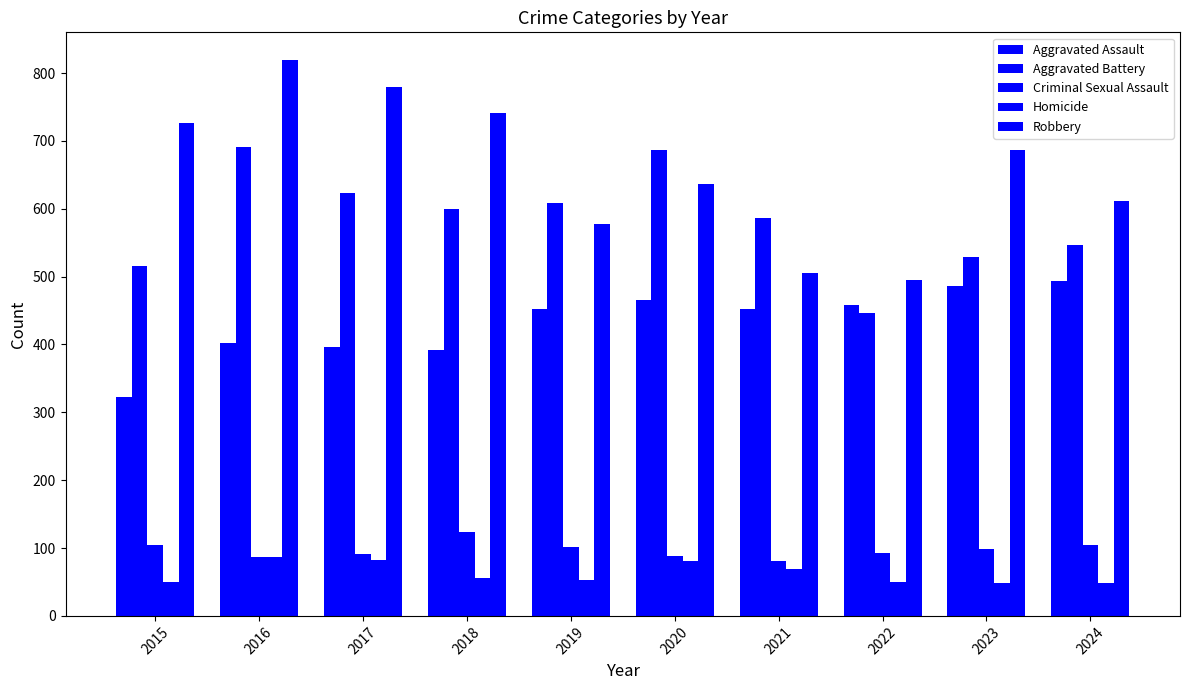

What is the difference between the highest and lowest values at 2018?

685